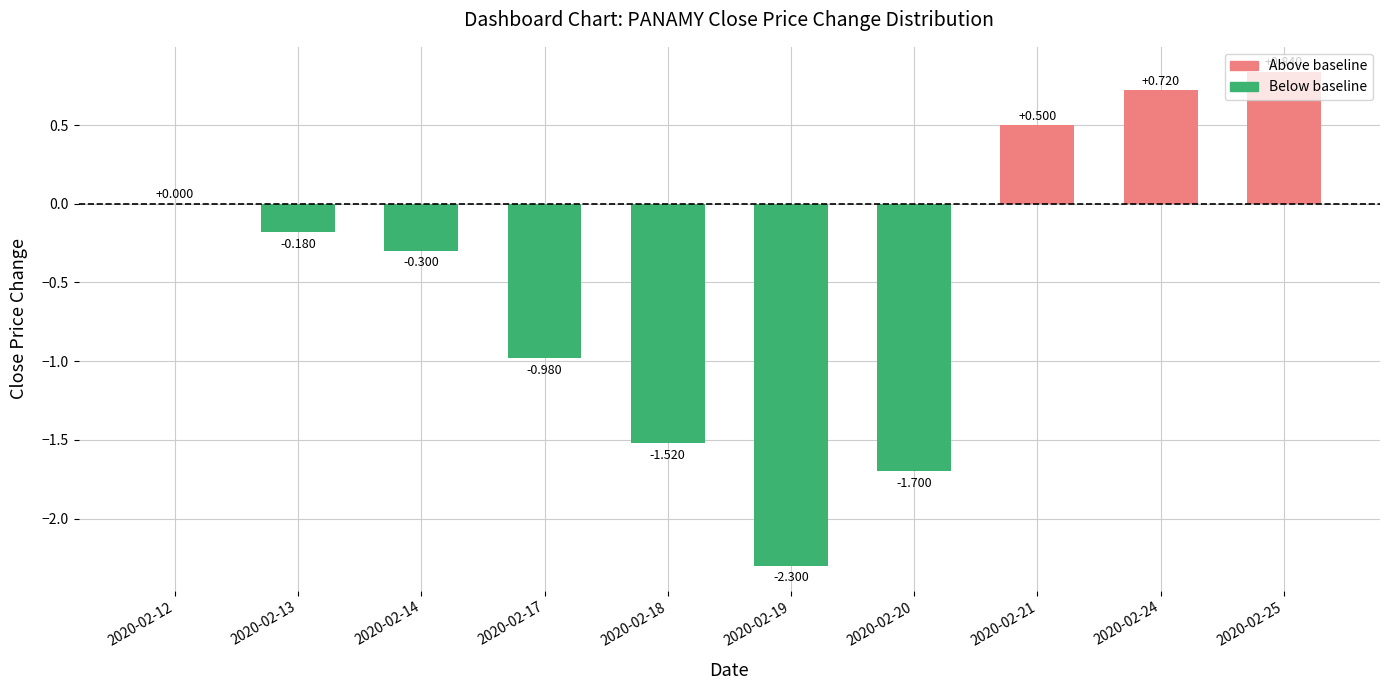

What is the difference between the maximum and second lowest values?

2.5